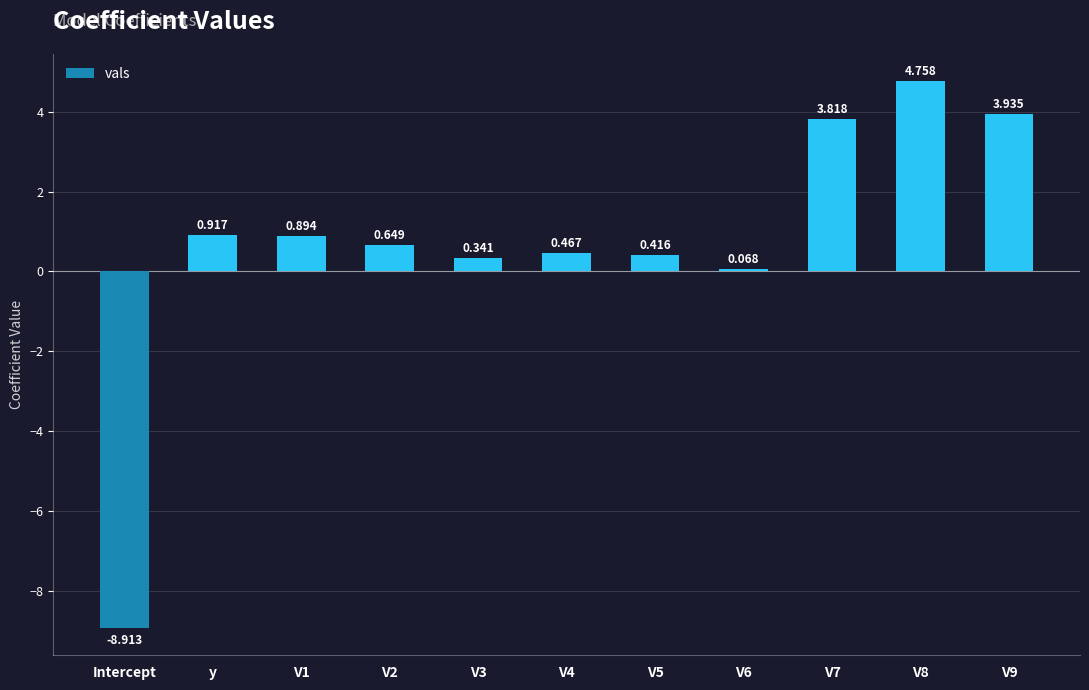

At which label does the data first exceed 0?

y